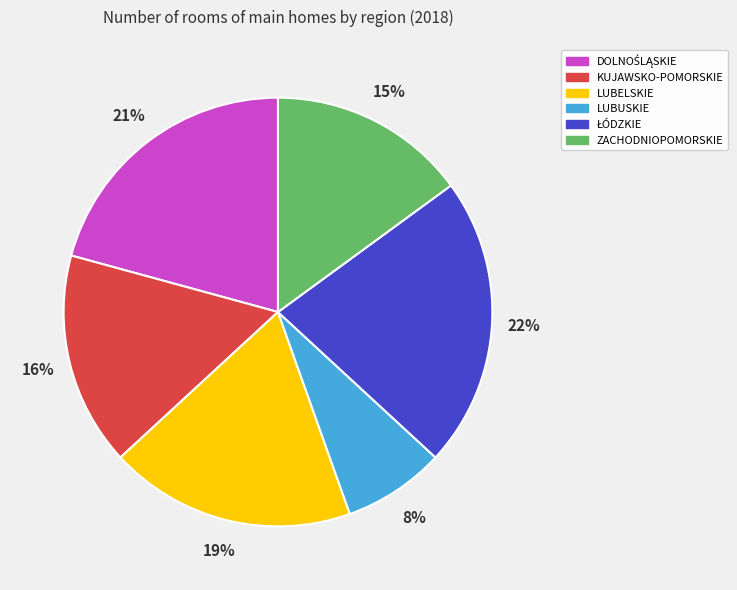

Approximately how many times larger is the value at ZACHODNIOPOMORSKIE compared to LUBUSKIE?

1.9